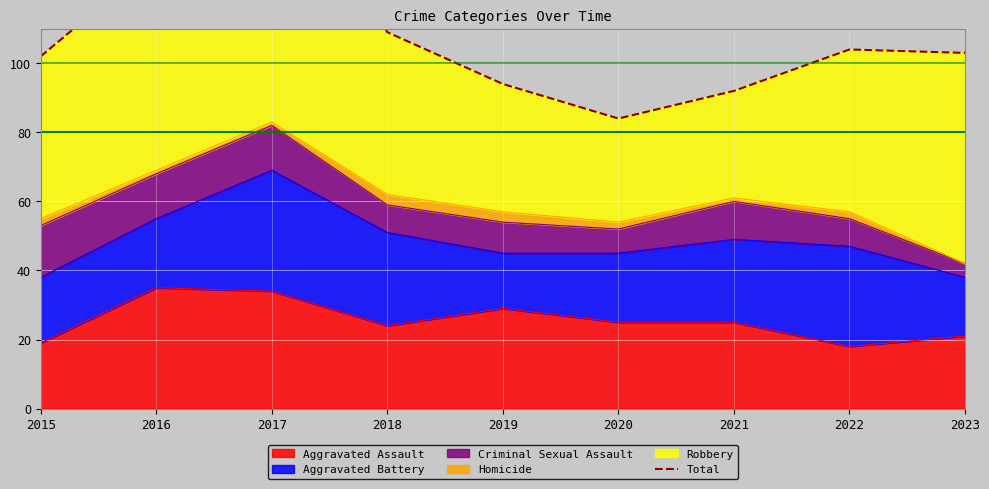

Is it true that Aggravated Assault equals 19 at 2015?

True